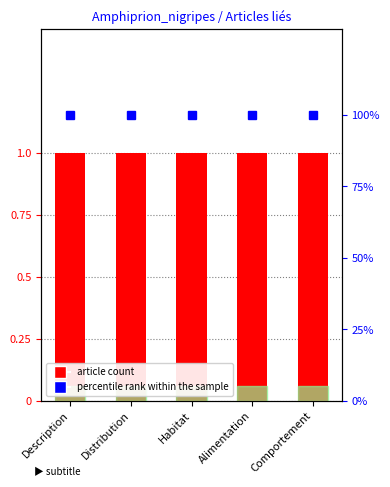

Reading right to left, list all the values displayed in this chart.

article count: Comportement=1	Alimentation=1	Habitat=1	Distribution=1	Description=1
percentile rank within the sample: Comportement=100	Alimentation=100	Habitat=100	Distribution=100	Description=100